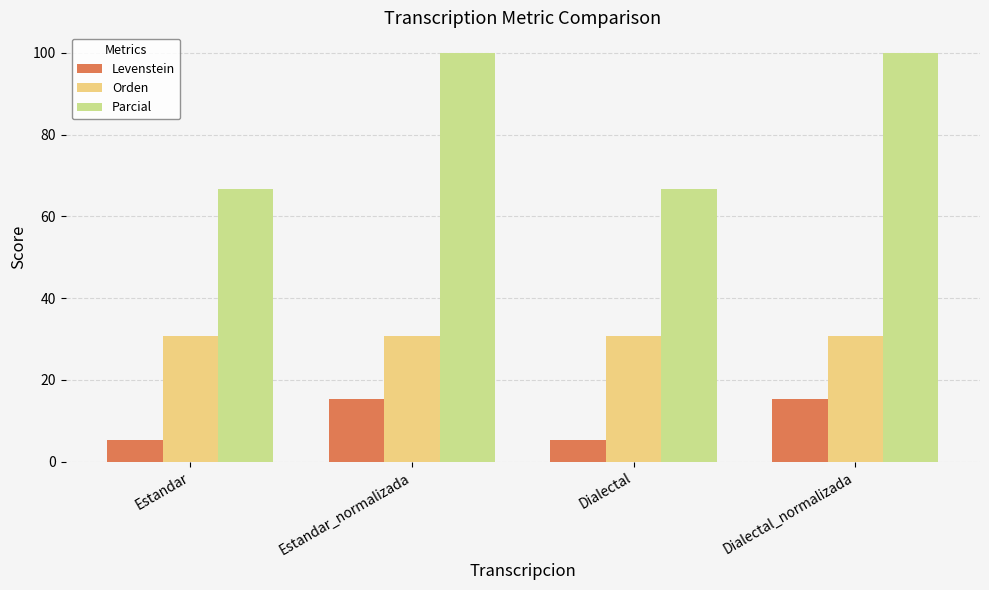

List the series in order of their peak value, highest first.

Parcial, Orden, Levenstein